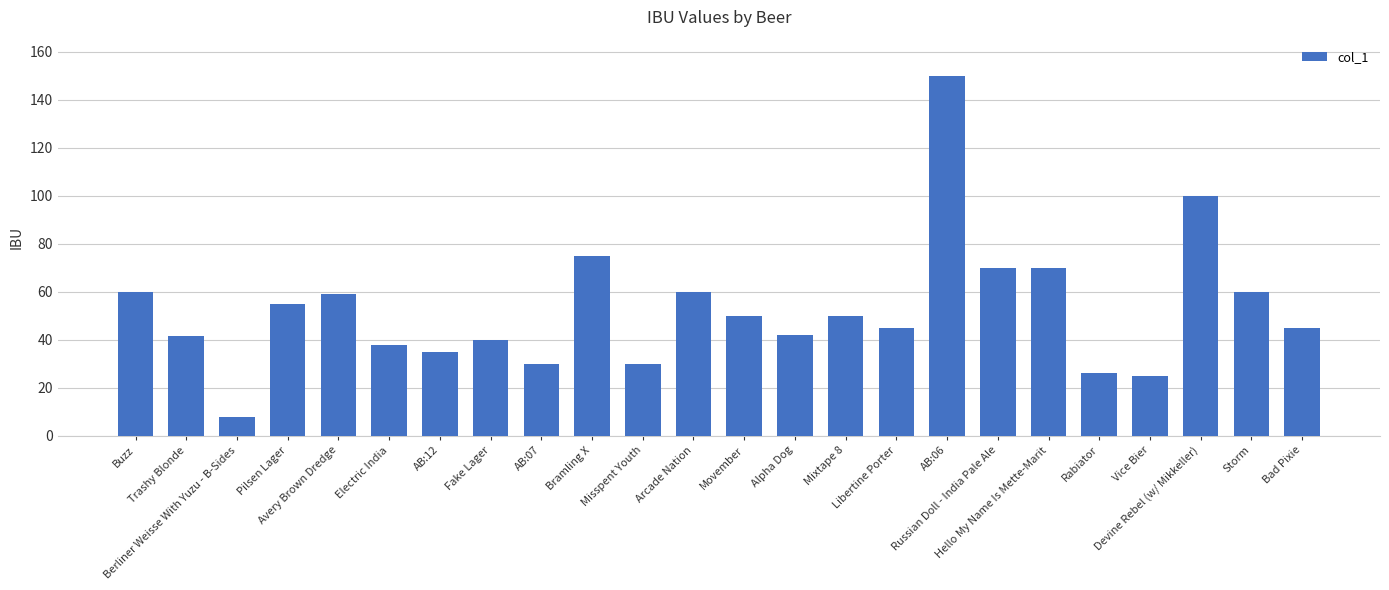

What is the sum of all values?

1264.5